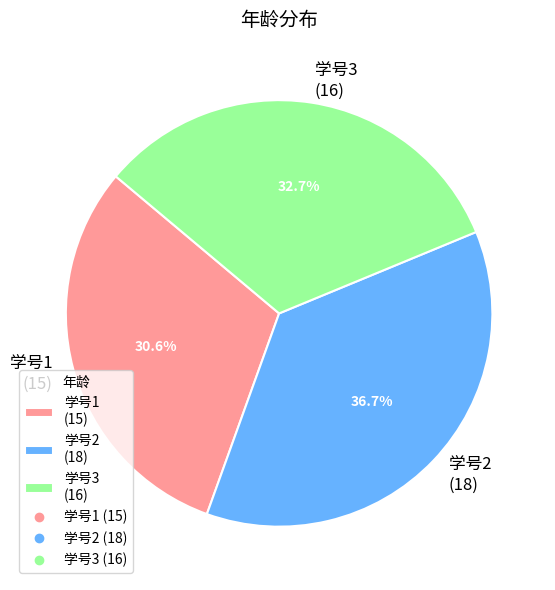

How many segments does this pie chart have?

3